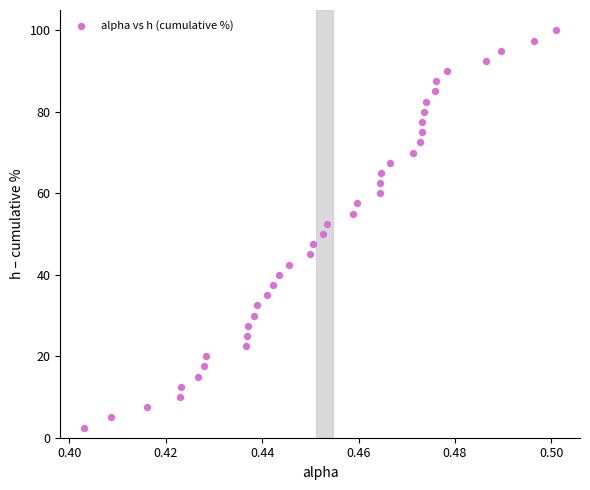

What is the range of Y values (max minus min)?

97.5